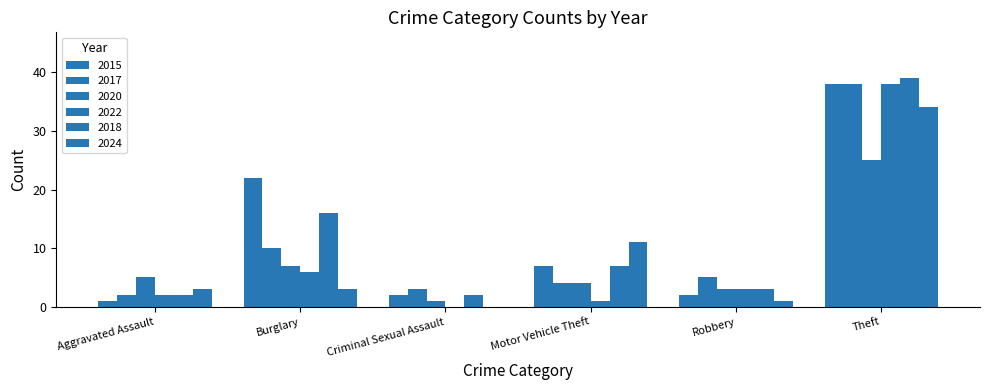

Is it true that 2022 equals 64 at Theft?

False